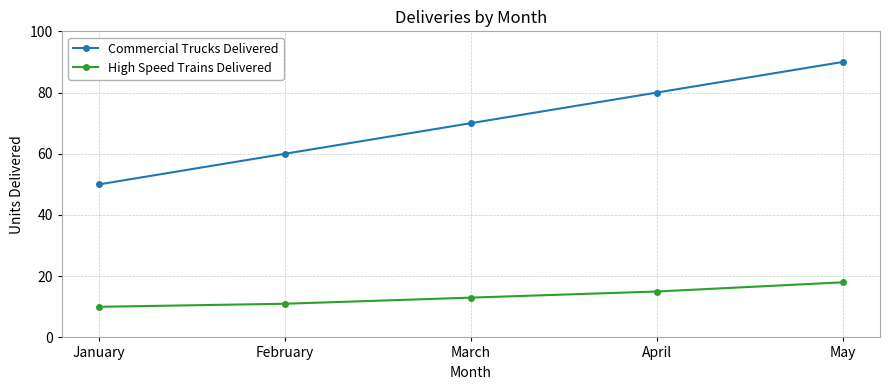

Count the High Speed Trains Delivered values in the range 11 to 15.

3